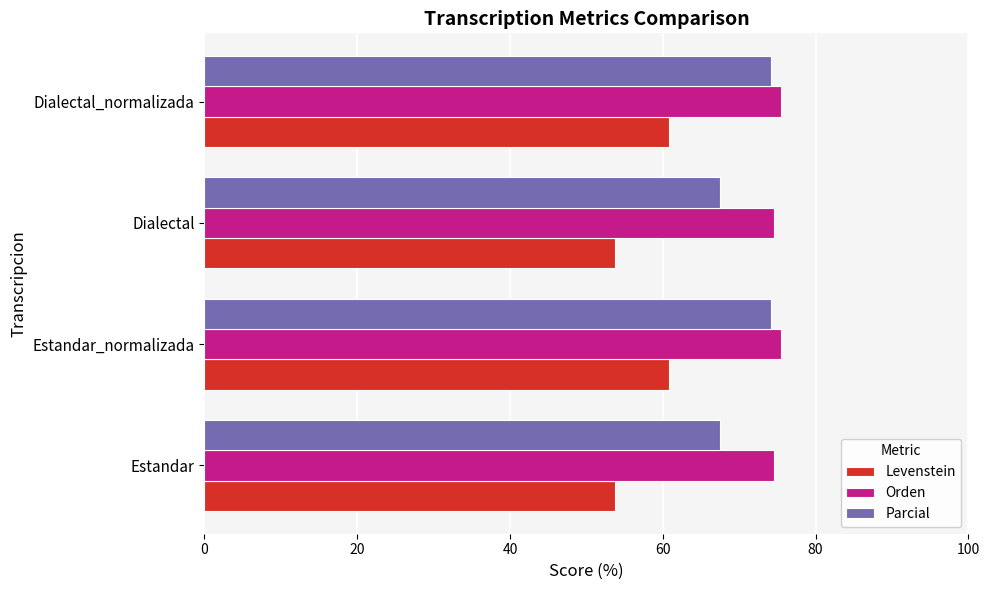

True or false: Levenstein has a value of 60.8 at Estandar_normalizada.

True